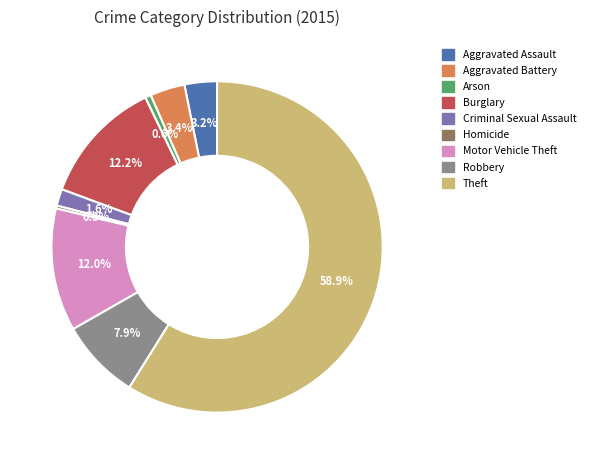

True or false: Arson accounts for 1% of the total.

True